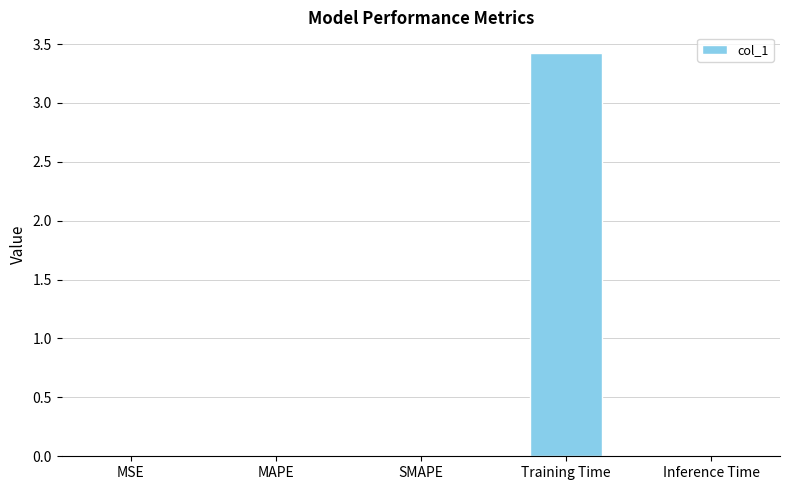

What is the maximum value shown in the chart?

3.4